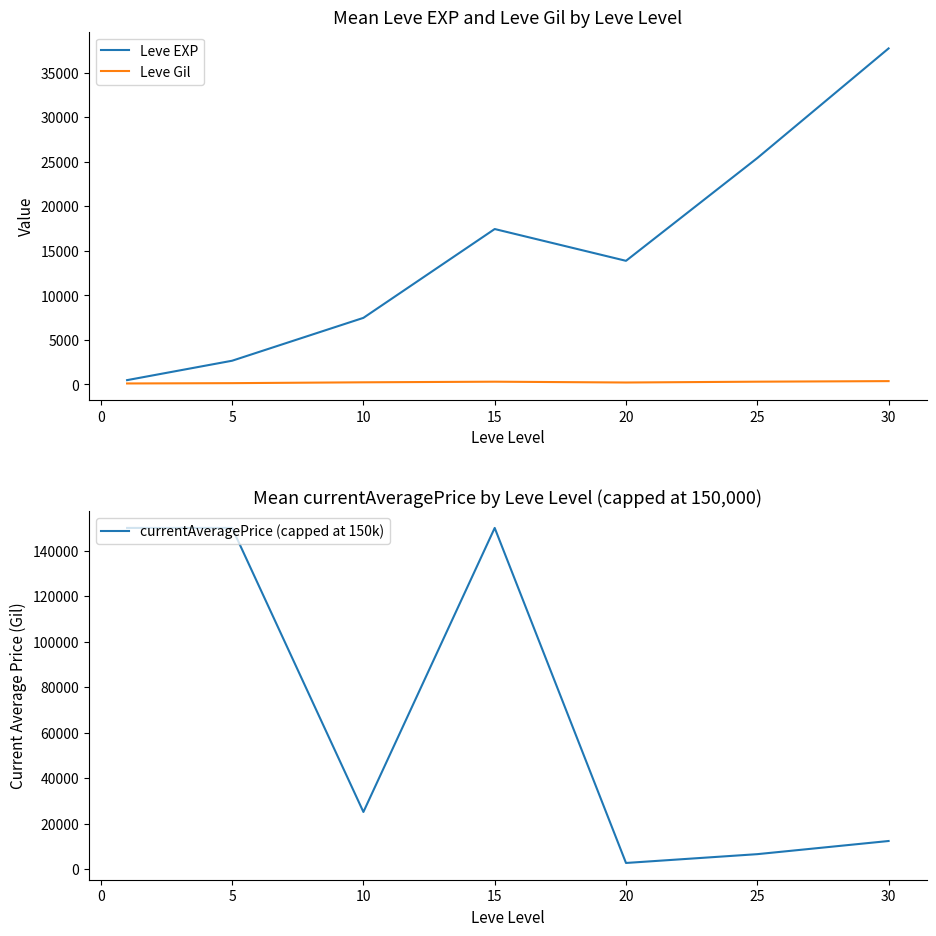

Does the chart display data point markers on the line(s)?

No